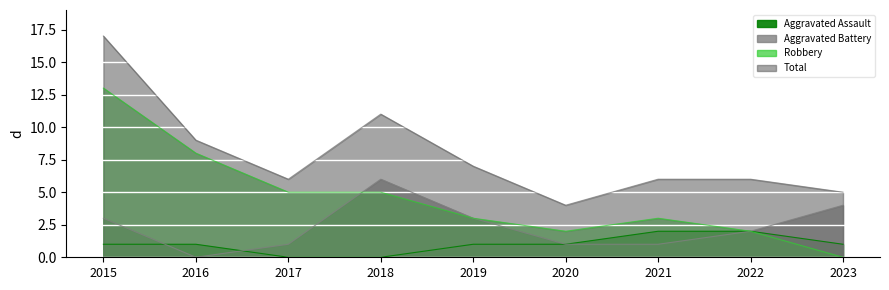

Which has a higher value, 2017 or 2016?

2016